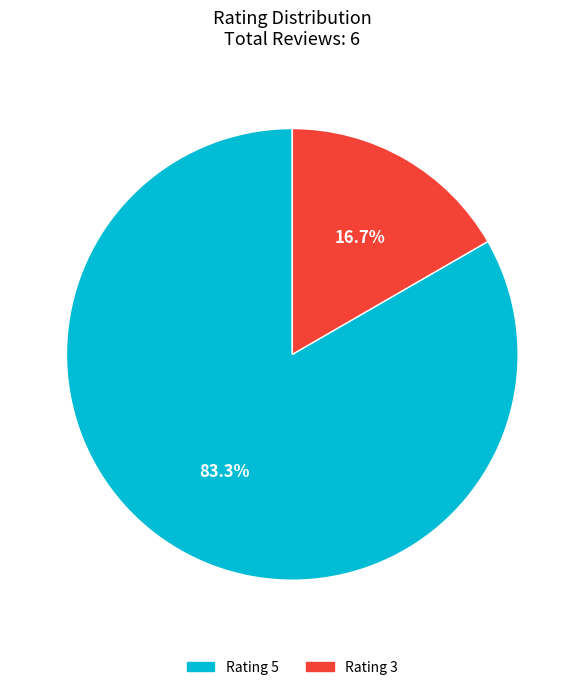

Does any single category account for the majority?

Yes